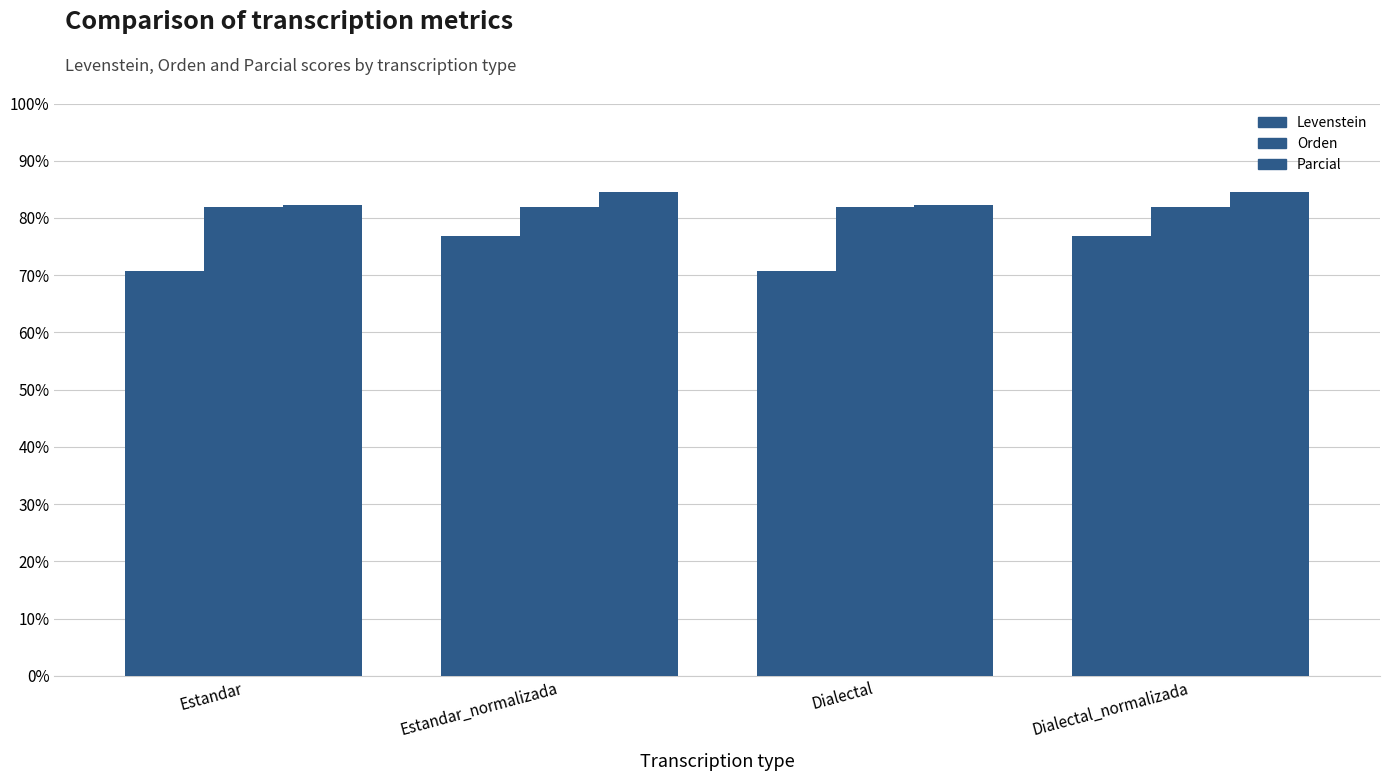

What value does the Levenstein series have at Dialectal?

70.7